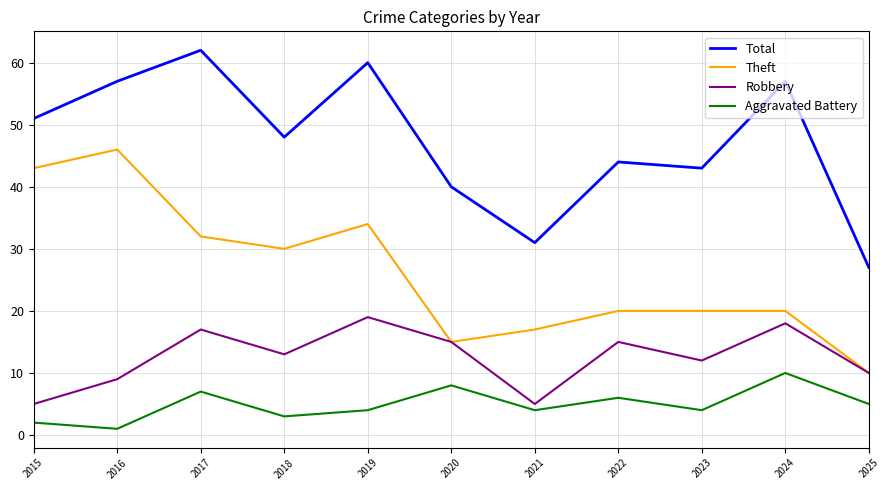

What is the difference between the maximum and second lowest values in the Robbery series?

14